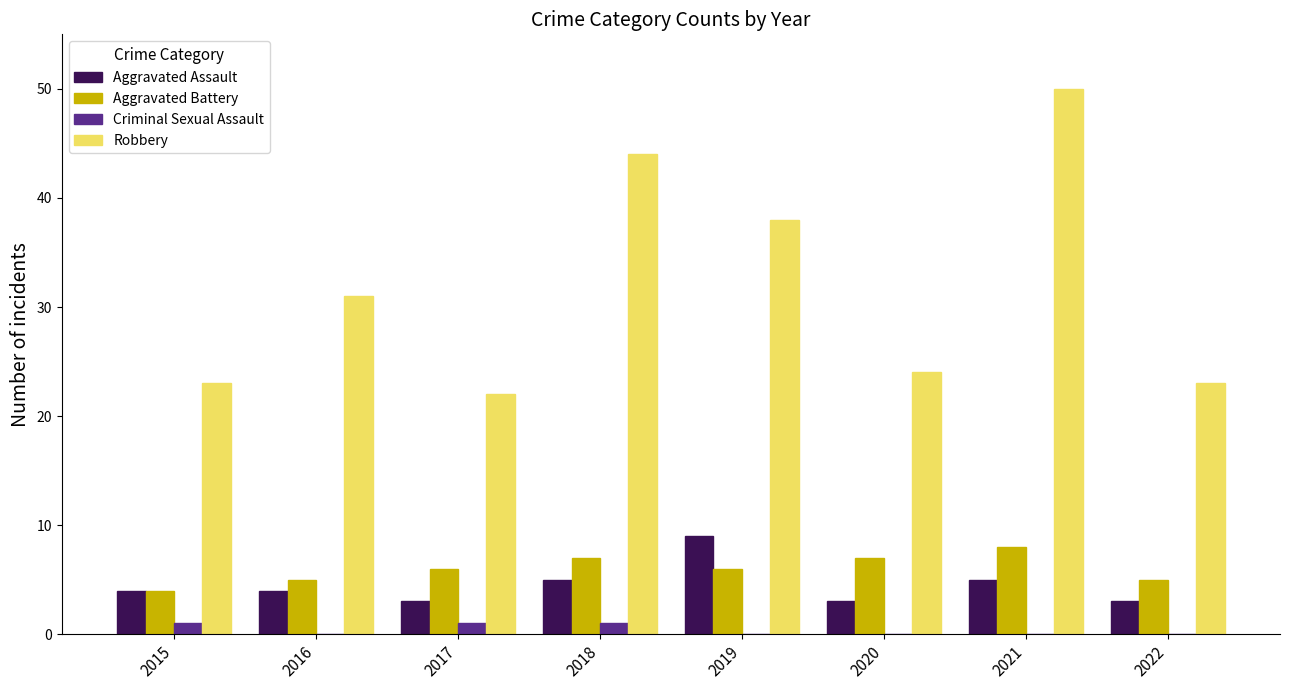

What is the total value across all series at 2021?

63